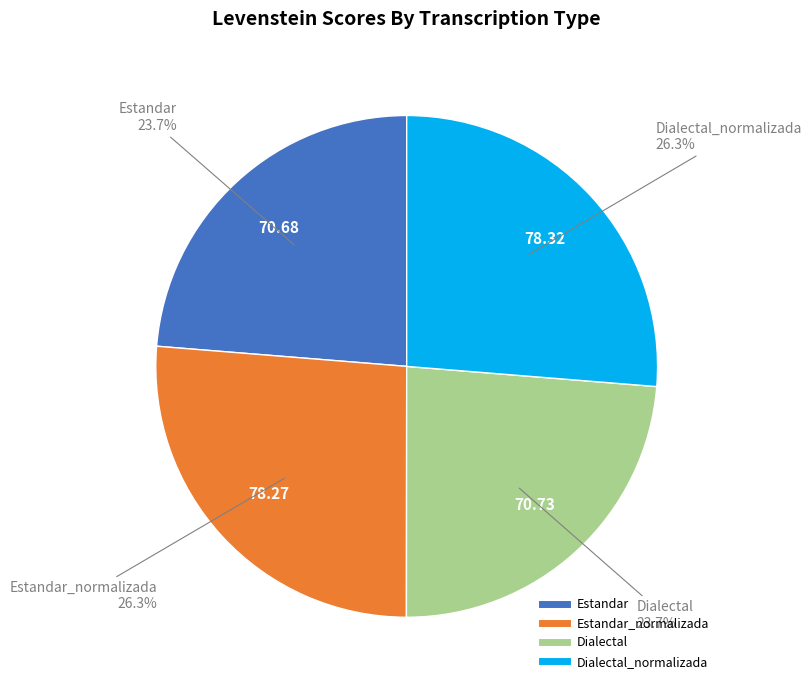

Is there any slice that represents more than half of the pie?

No